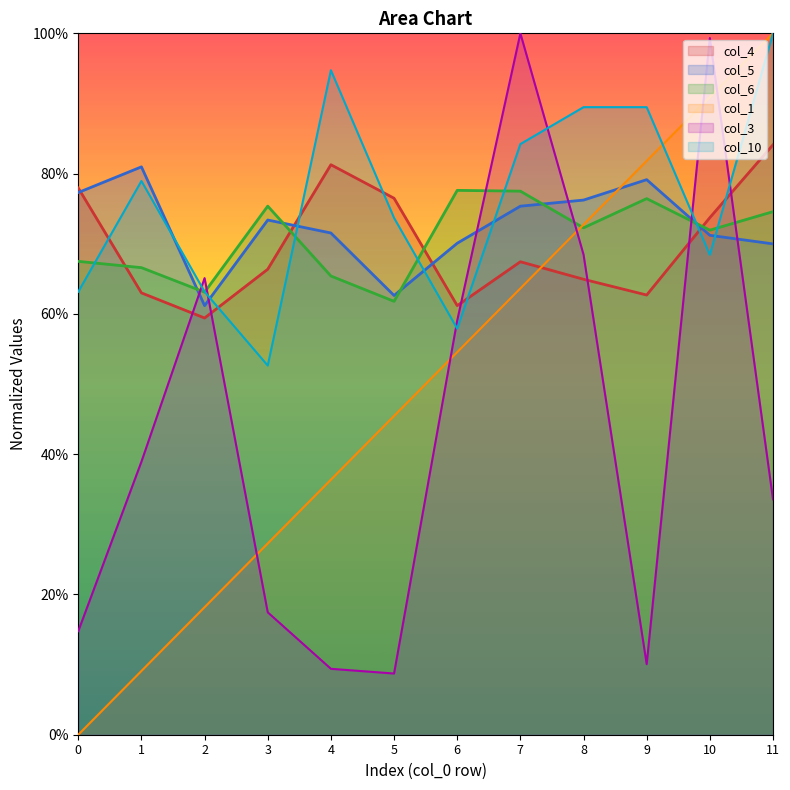

Reading left to right, what are all the values shown in this chart?

col_1: 0=0.0	1=0.1	2=0.2	3=0.3	4=0.4	5=0.5	6=0.5	7=0.6	8=0.7	9=0.8	10=0.9	11=1.0
col_3: 0=0.1	1=0.4	2=0.7	3=0.2	4=0.1	5=0.1	6=0.6	7=1.0	8=0.7	9=0.1	10=1.0	11=0.3
col_4: 0=0.8	1=0.6	2=0.6	3=0.7	4=0.8	5=0.8	6=0.6	7=0.7	8=0.6	9=0.6	10=0.7	11=0.8
col_5: 0=0.8	1=0.8	2=0.6	3=0.7	4=0.7	5=0.6	6=0.7	7=0.8	8=0.8	9=0.8	10=0.7	11=0.7
col_6: 0=0.7	1=0.7	2=0.6	3=0.8	4=0.7	5=0.6	6=0.8	7=0.8	8=0.7	9=0.8	10=0.7	11=0.7
col_10: 0=0.6	1=0.8	2=0.6	3=0.5	4=0.9	5=0.7	6=0.6	7=0.8	8=0.9	9=0.9	10=0.7	11=1.0